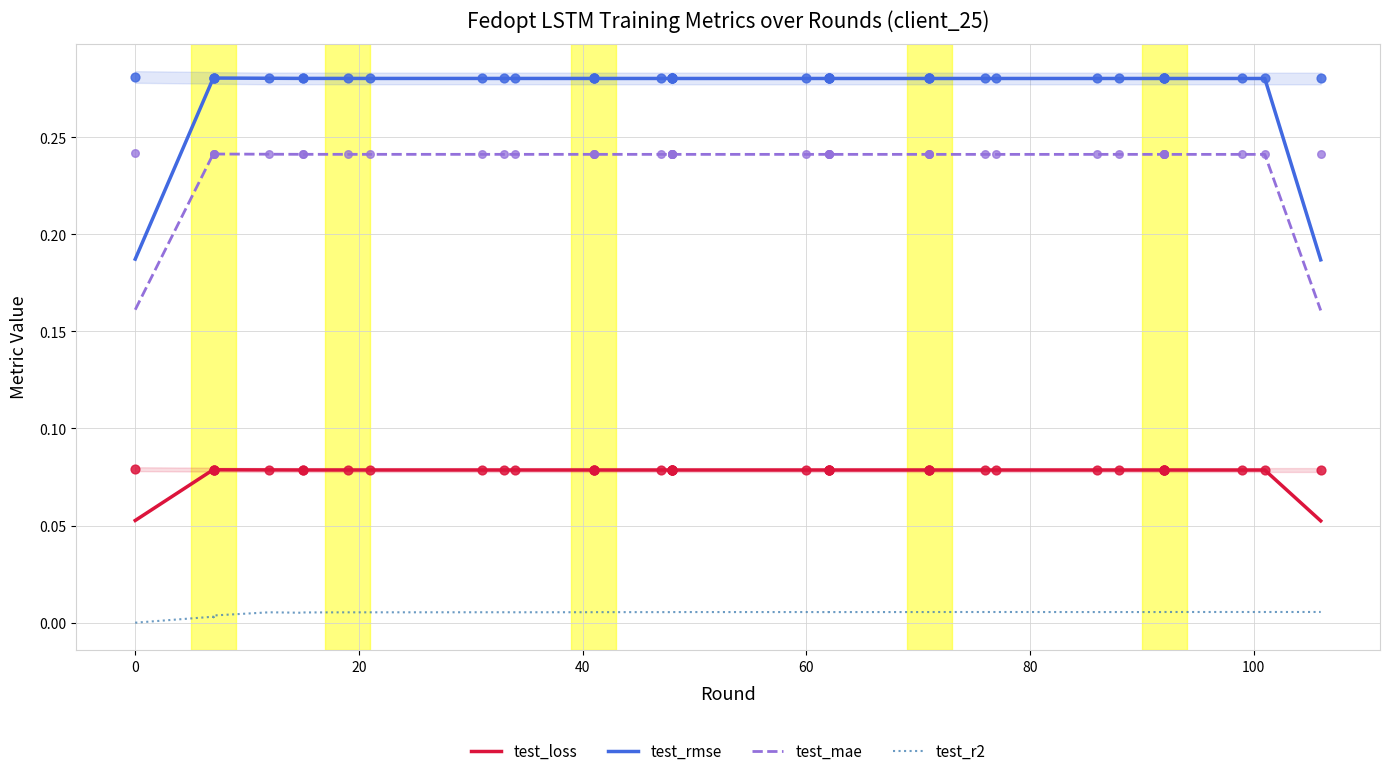

At which category is the sum across all series the highest?

60